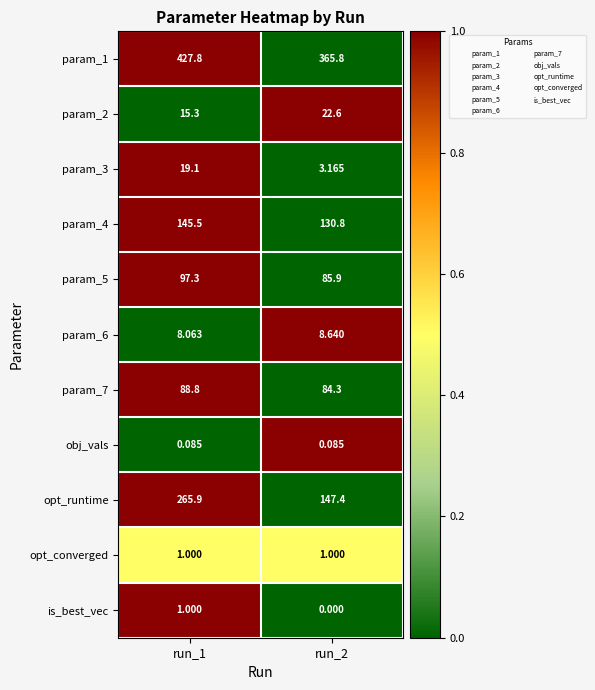

Is the value of param_5 at run_2 greater than the value of param_2 at run_2?

Yes